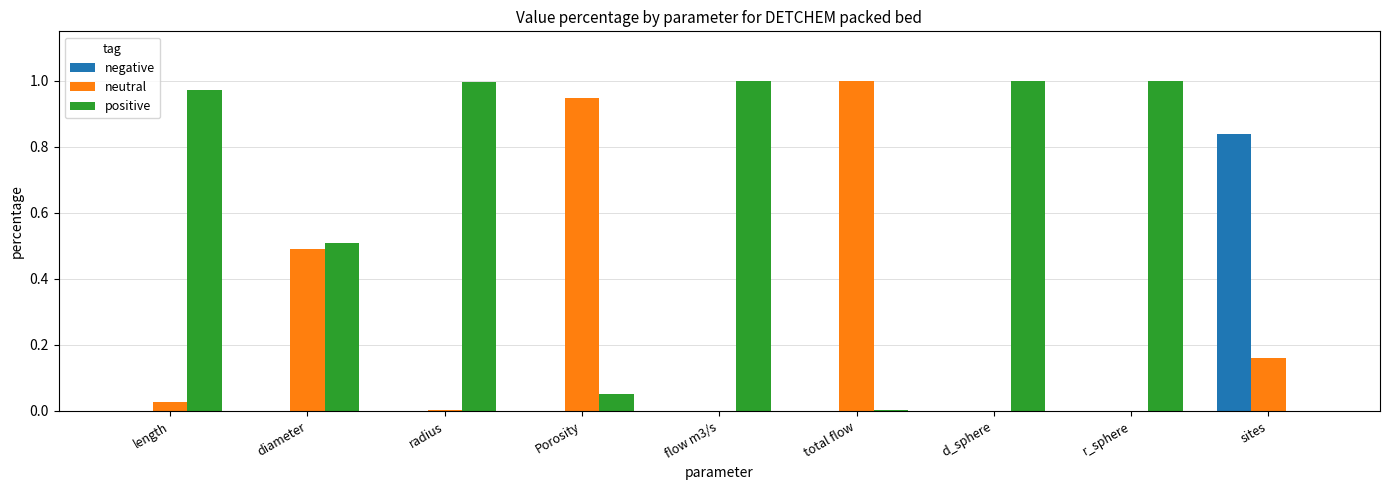

What are all the series names shown in the legend?

negative, neutral, positive